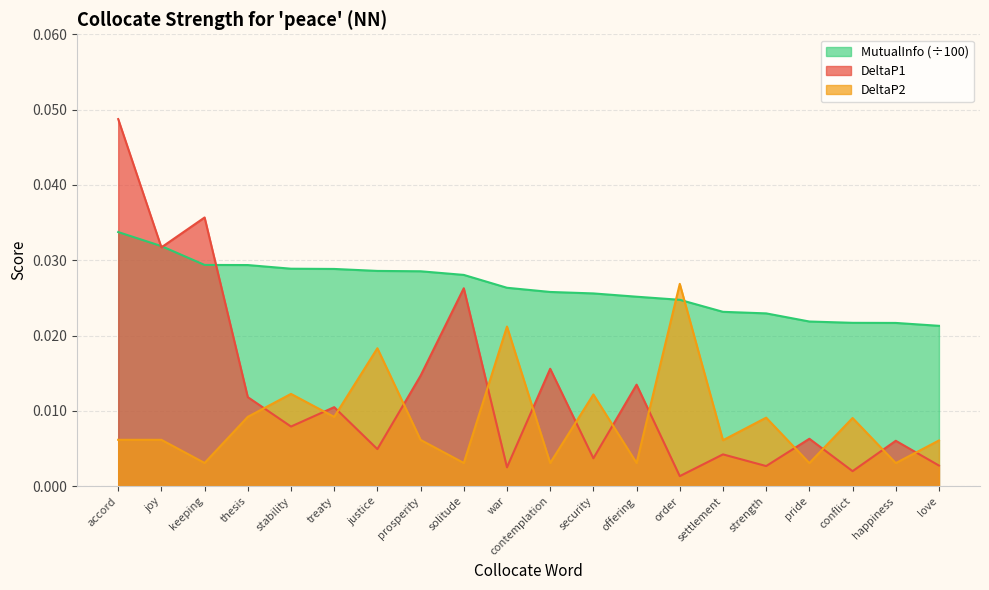

At which category does the chart reach its peak across all series?

accord